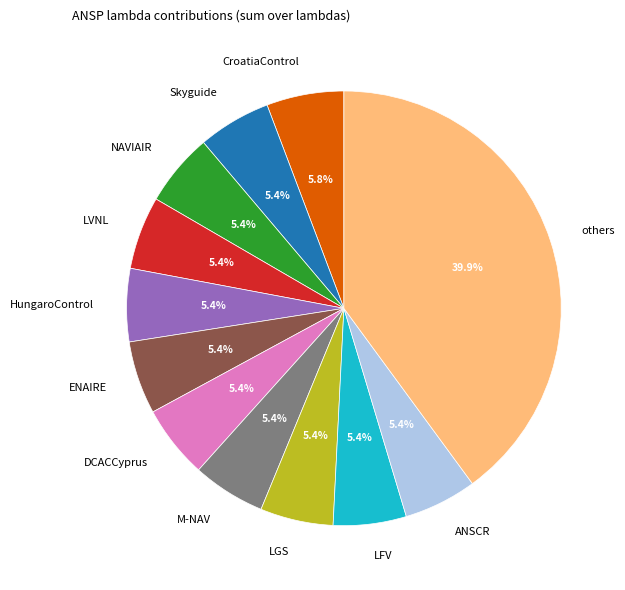

What is the ratio of the value at DCACCyprus to the value at Skyguide?

1.0